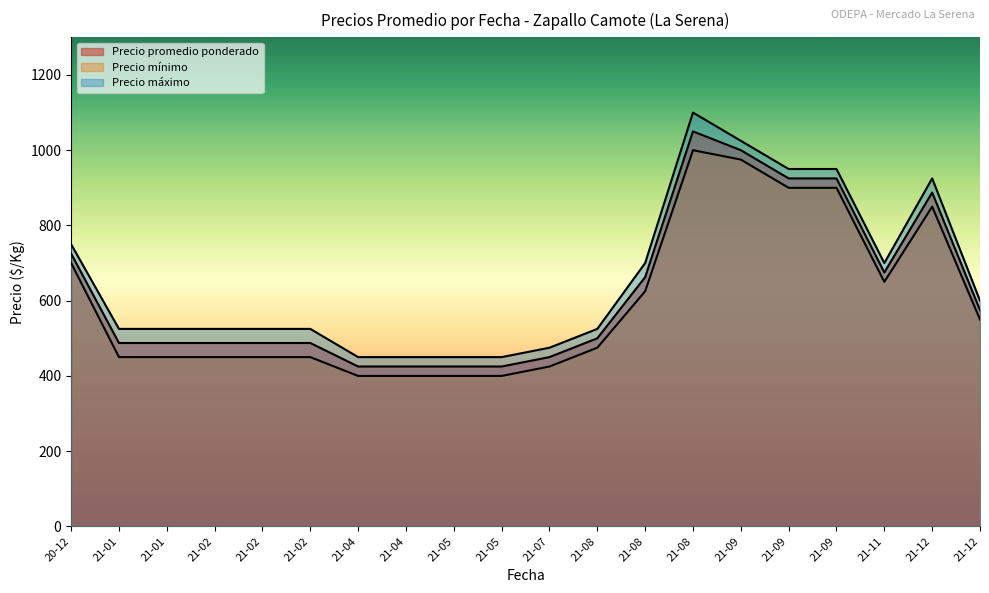

Count the number of data series in this chart.

3